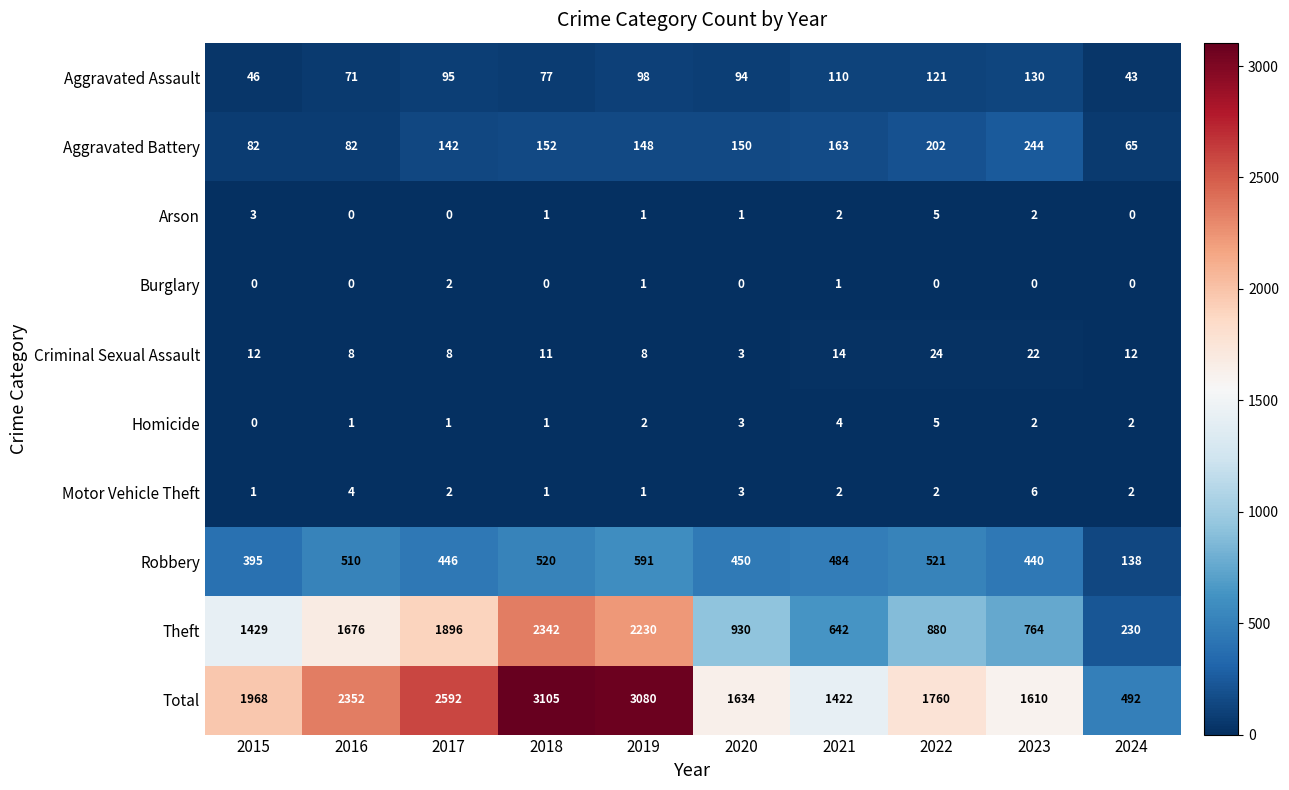

The value of Motor Vehicle Theft at 2022 is 2. True or false?

True